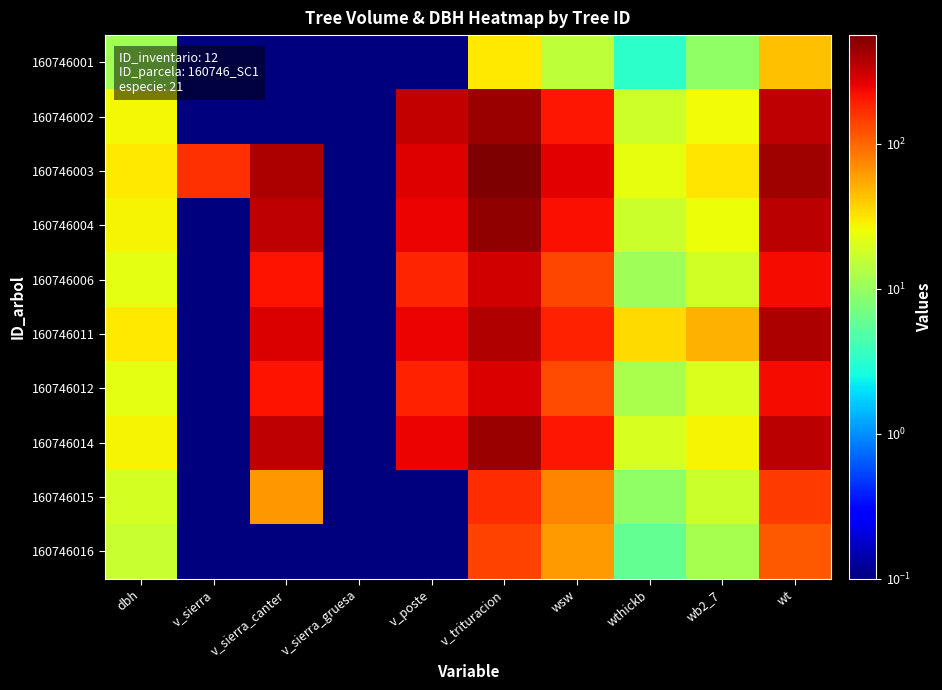

What is the maximum value shown in the chart?

561.6